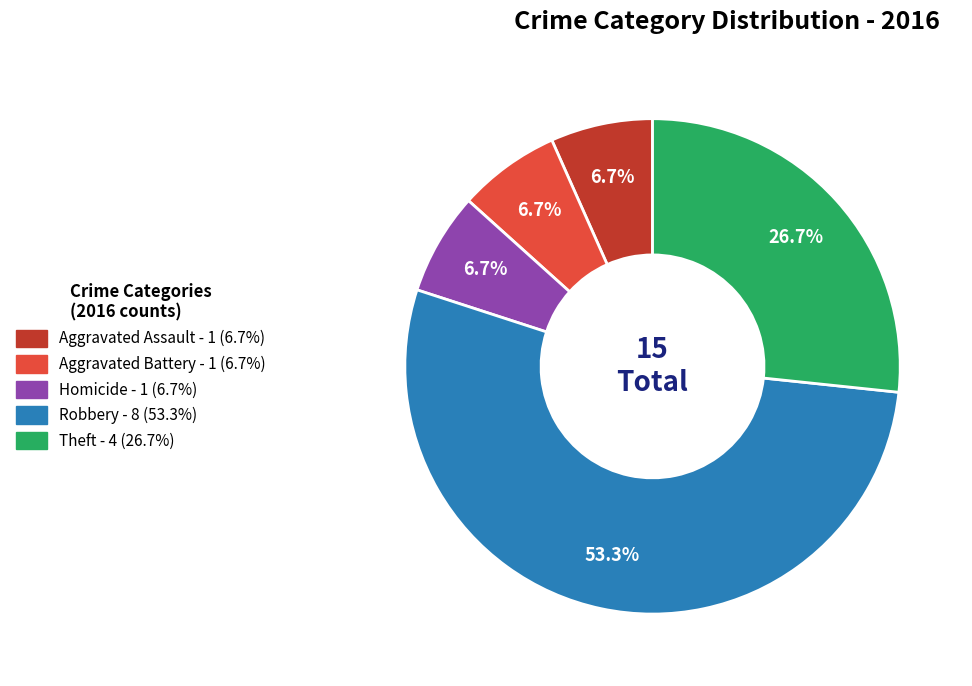

Is there a majority slice in this chart?

Yes